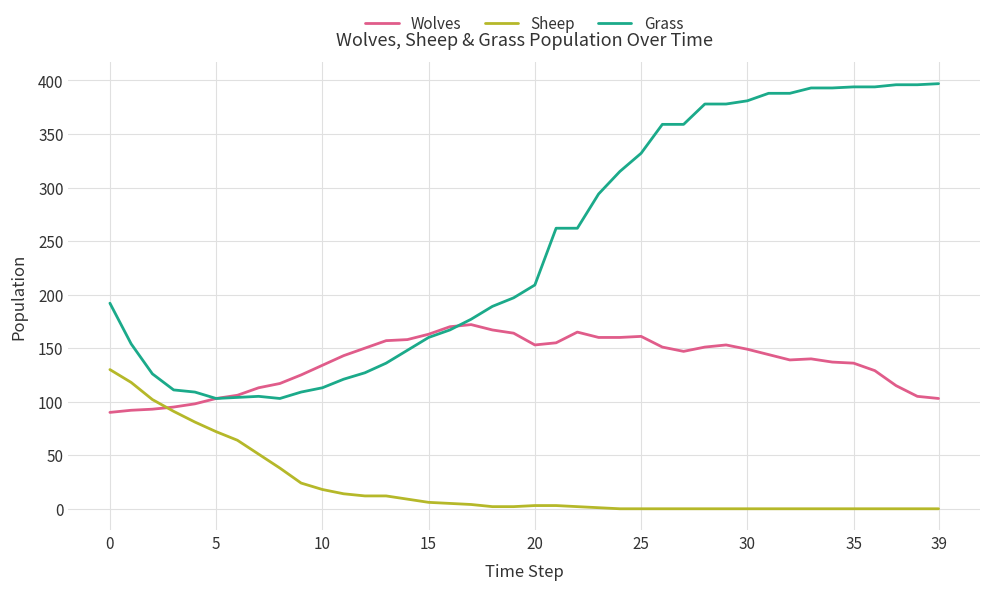

What is the average value of the Wolves series?

137